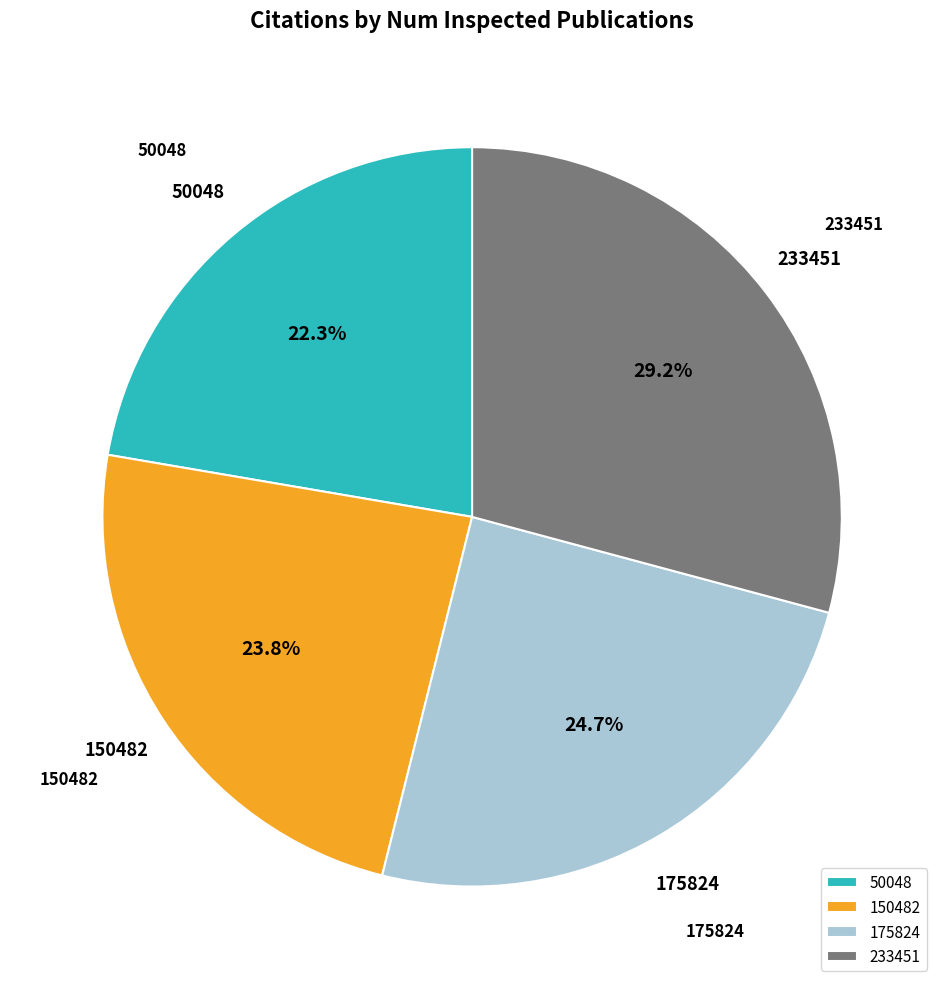

Which slice is the largest?

233451